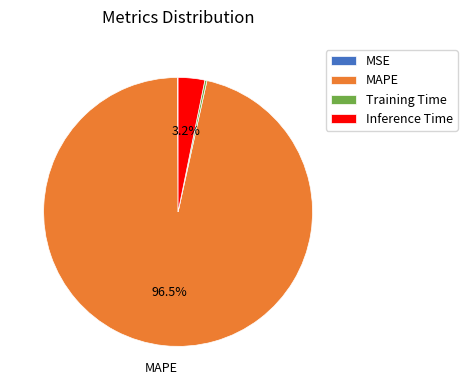

Is the sum of MAPE and Inference Time greater than half?

Yes